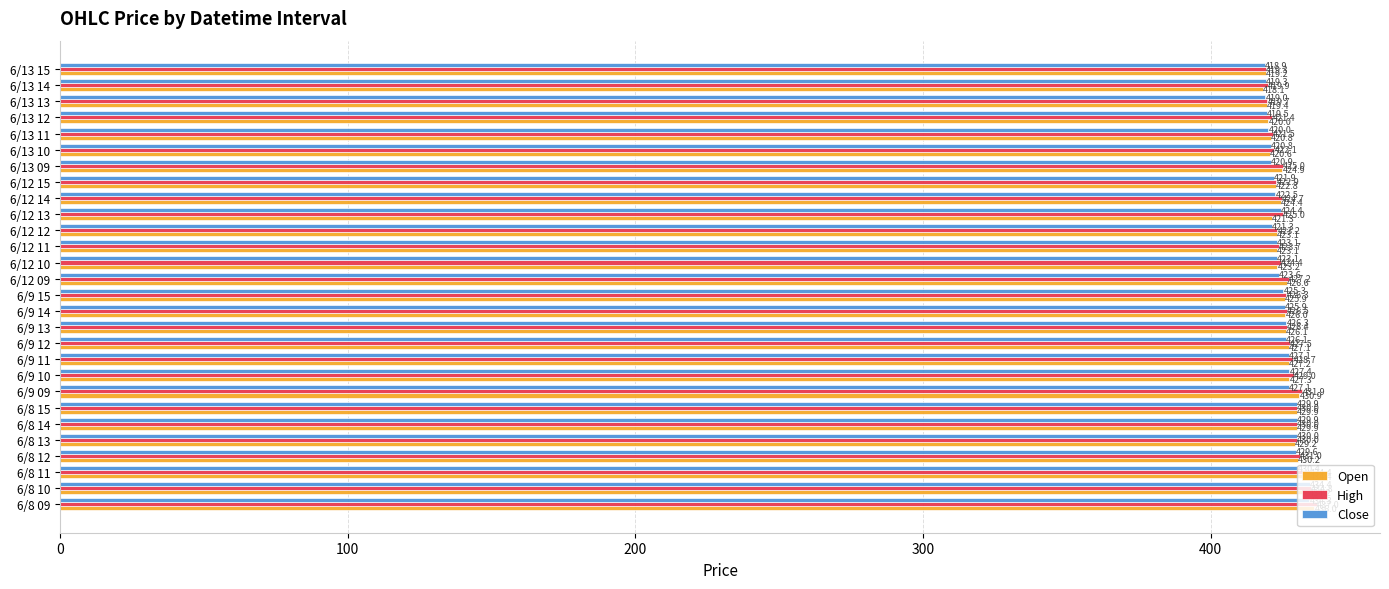

List the series in order of their overall mean, lowest first.

Close, Open, High